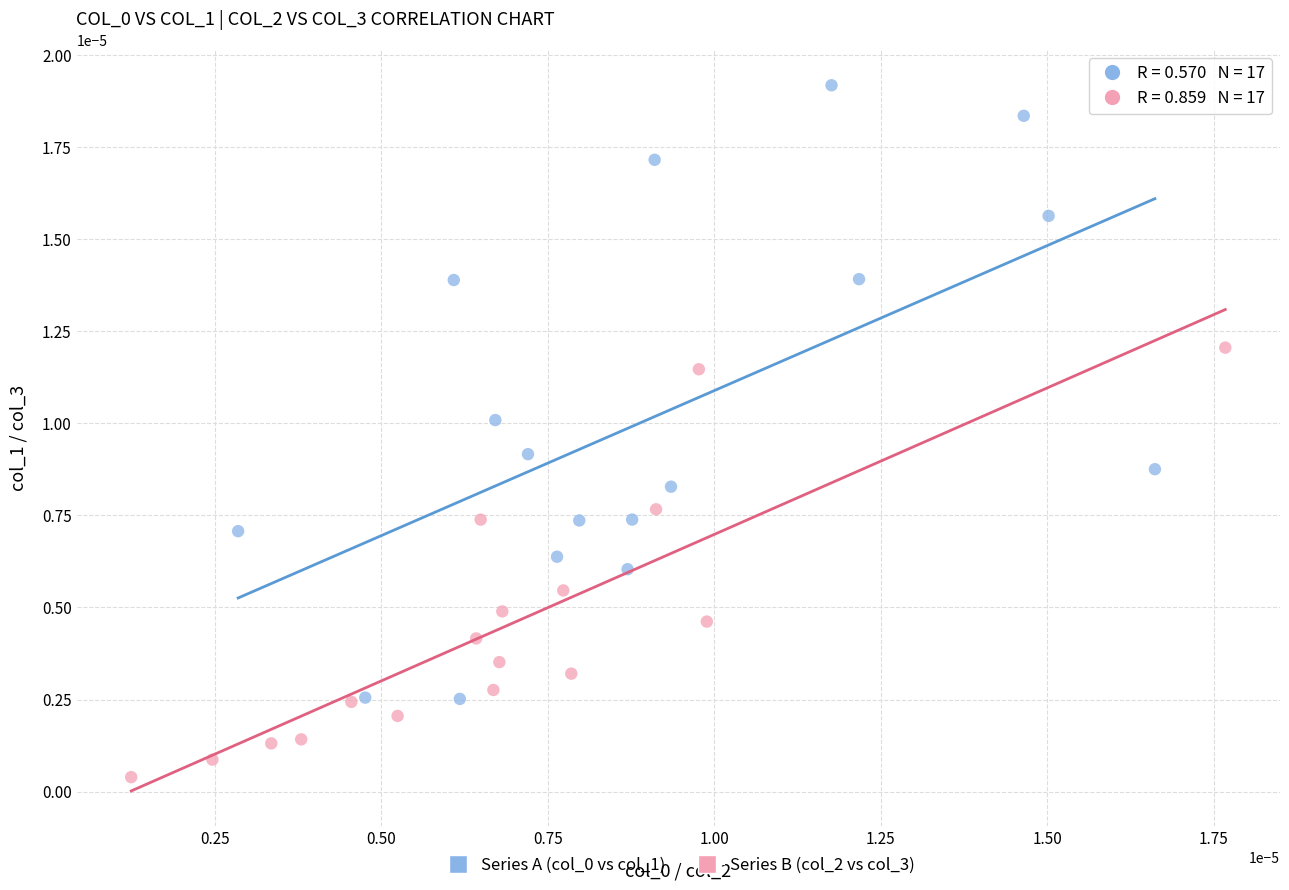

Which series reaches the minimum Y coordinate?

Series B (col_2 vs col_3)